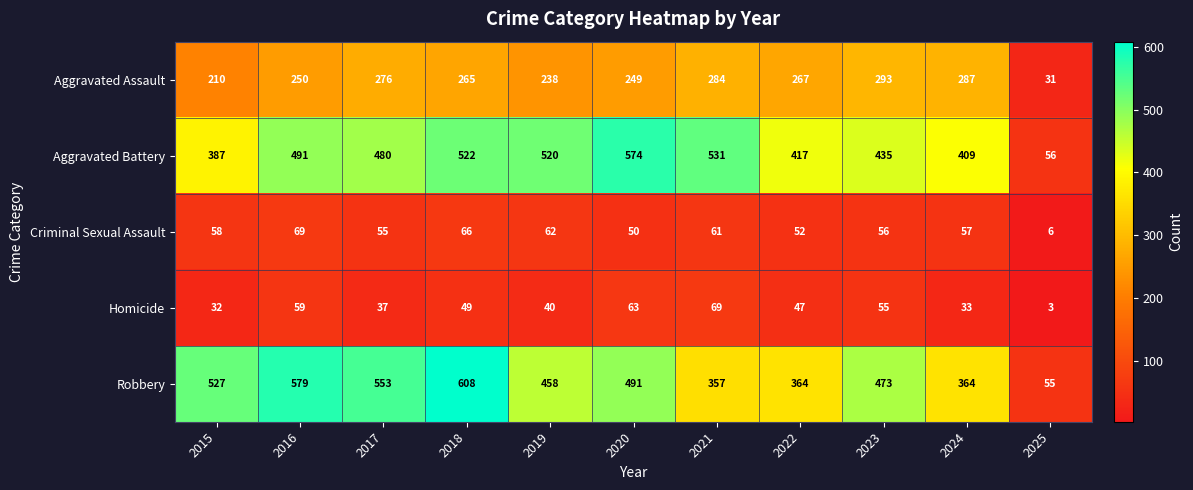

At which category is the sum across all series the highest?

2018